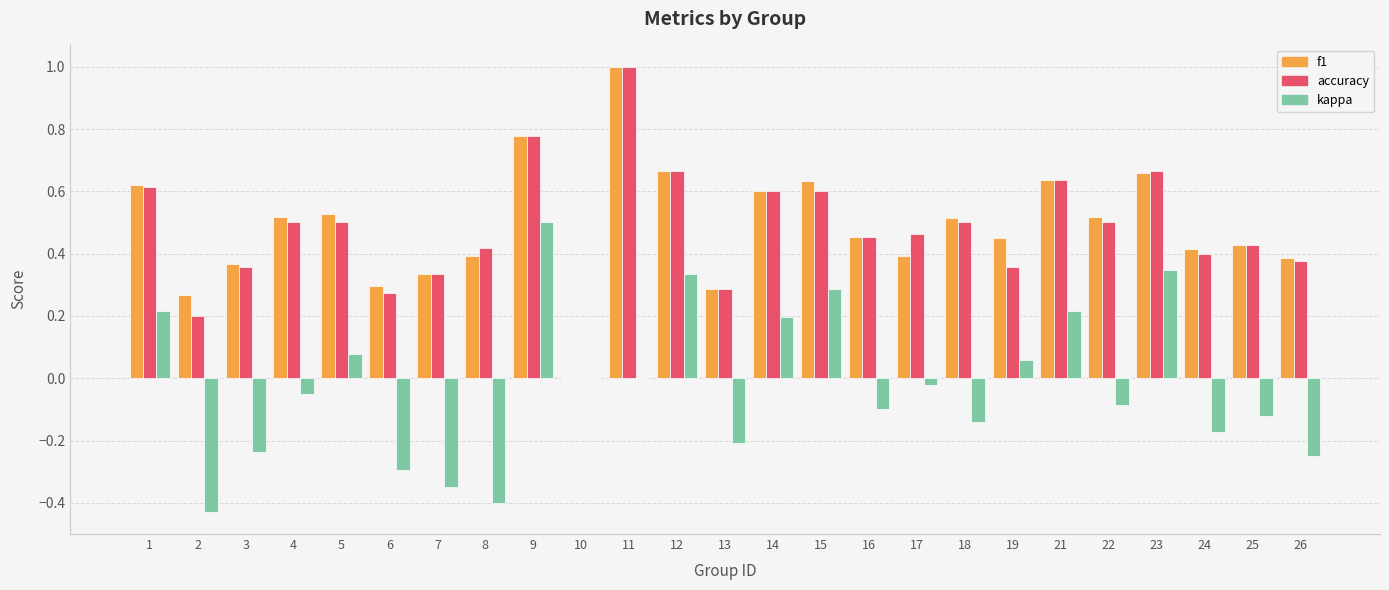

The accuracy series shows 0.4 at 25. True or false?

True